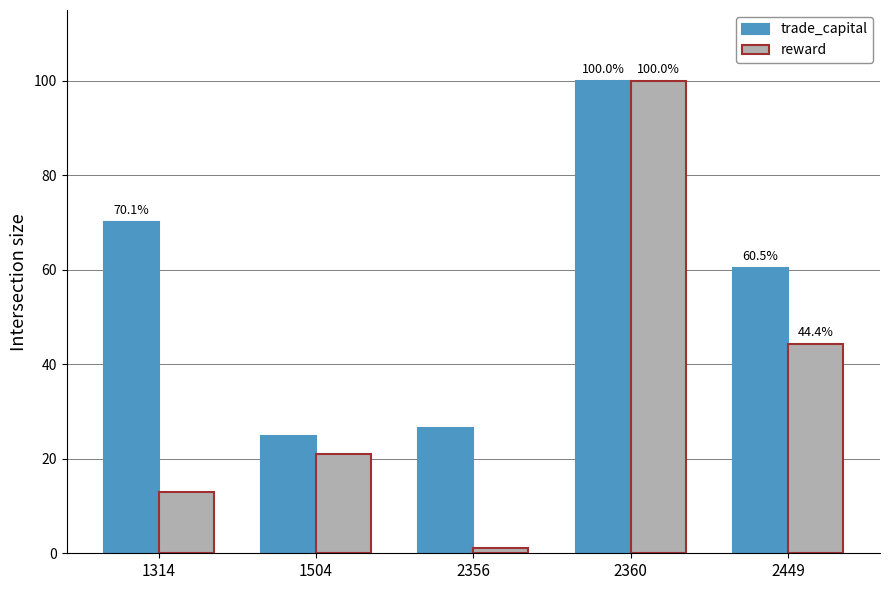

What is the difference between the maximum and minimum values in the reward series?

98.9